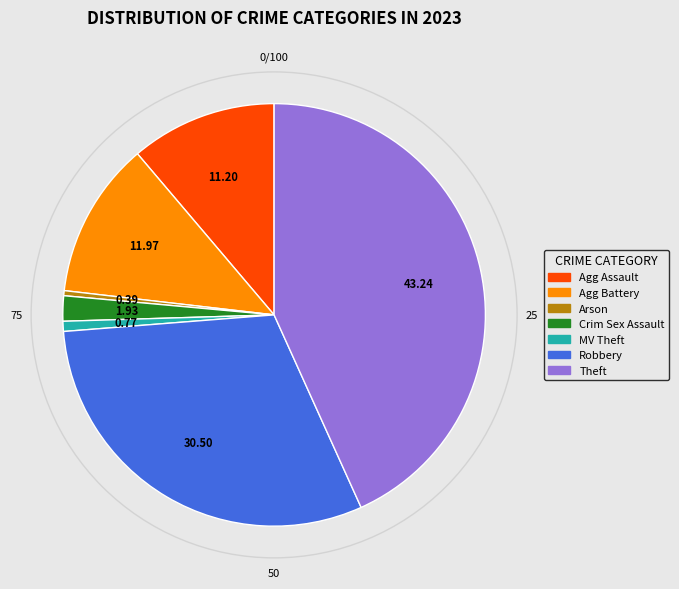

Does any single category account for the majority?

No